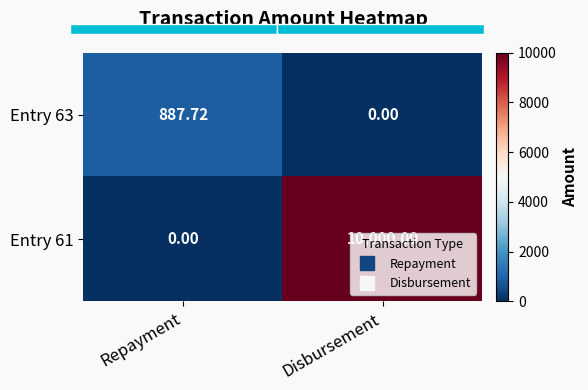

True or false: Entry 61 has a value of 10000.0 at Disbursement.

True